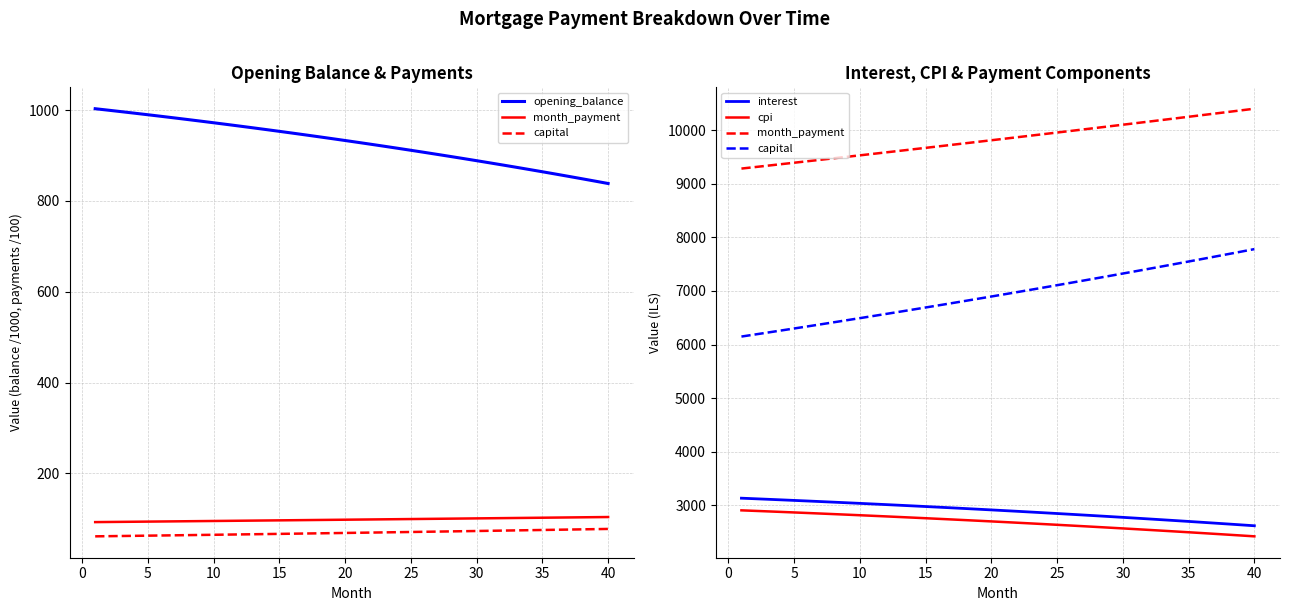

True or false: interest has more than 2 interior local peaks.

False